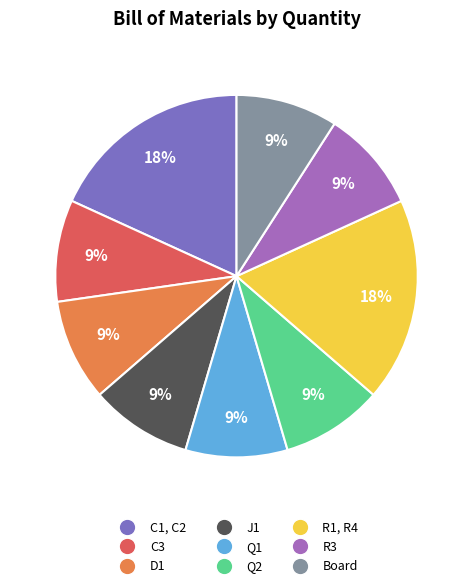

Combined, do J1 and Q2 account for over 50%?

No